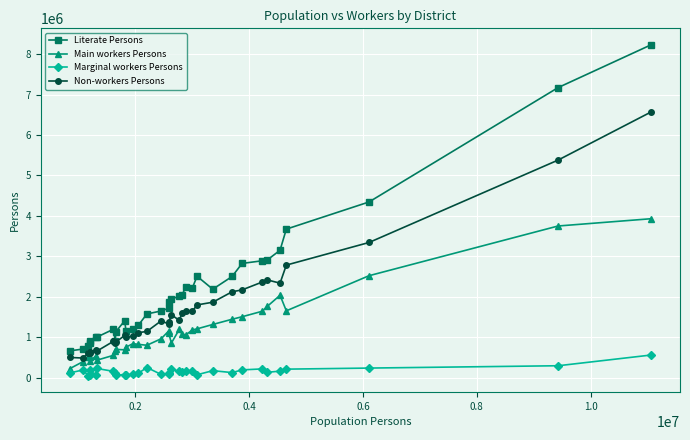

In Marginal workers Persons, how many points are lower than both neighbors (excluding endpoints)?

9